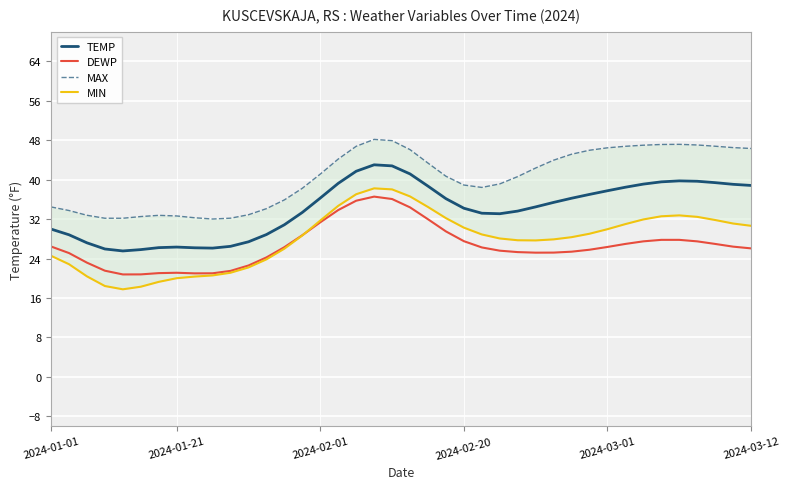

What is the highest value of the DEWP series?

36.6